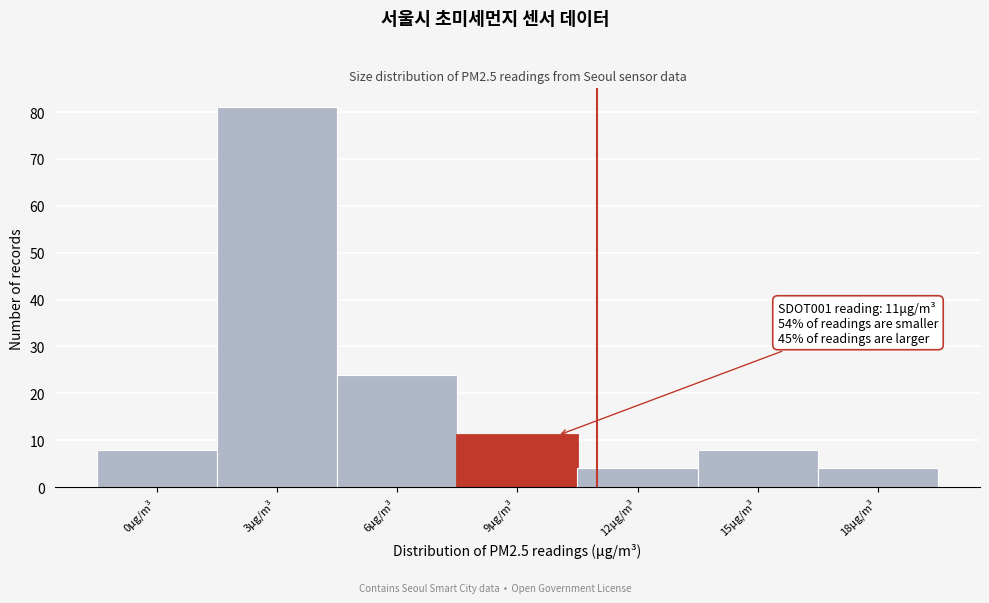

Reading left to right, what are all the values shown in this chart?

0μg/m³=8	3μg/m³=81	6μg/m³=24	9μg/m³=11	12μg/m³=4	15μg/m³=8	18μg/m³=4